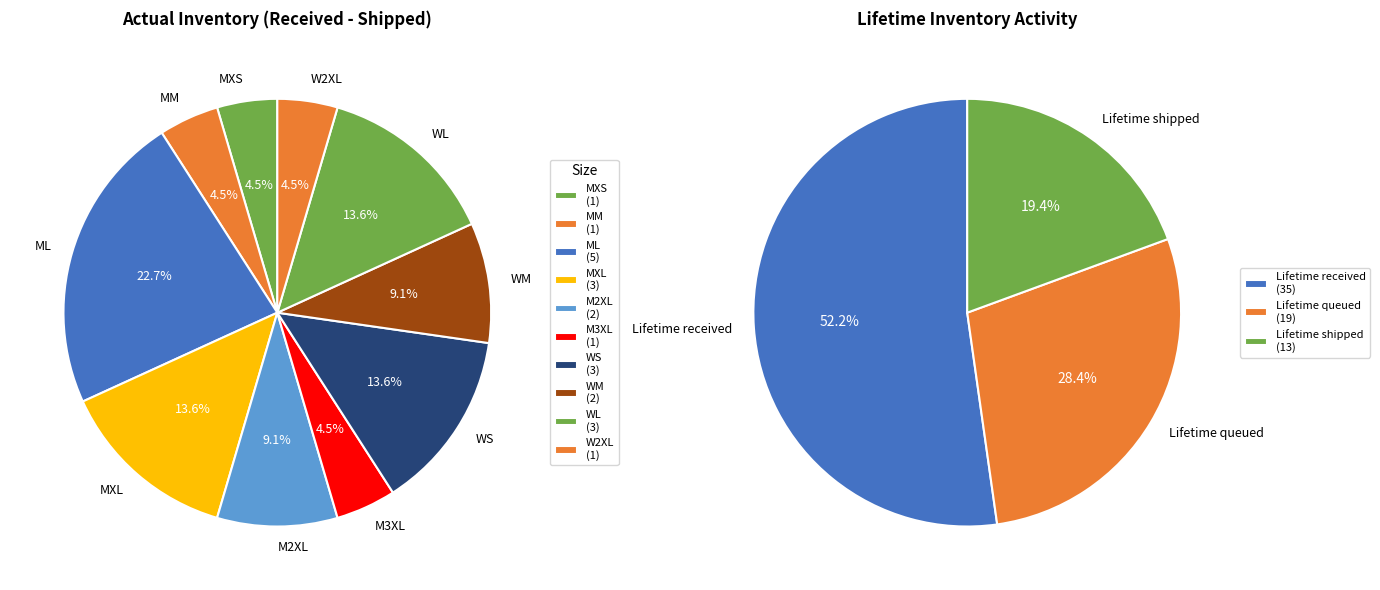

To the nearest percent, what is the difference between the Lifetime queued and Lifetime shipped slice percentages?

9%